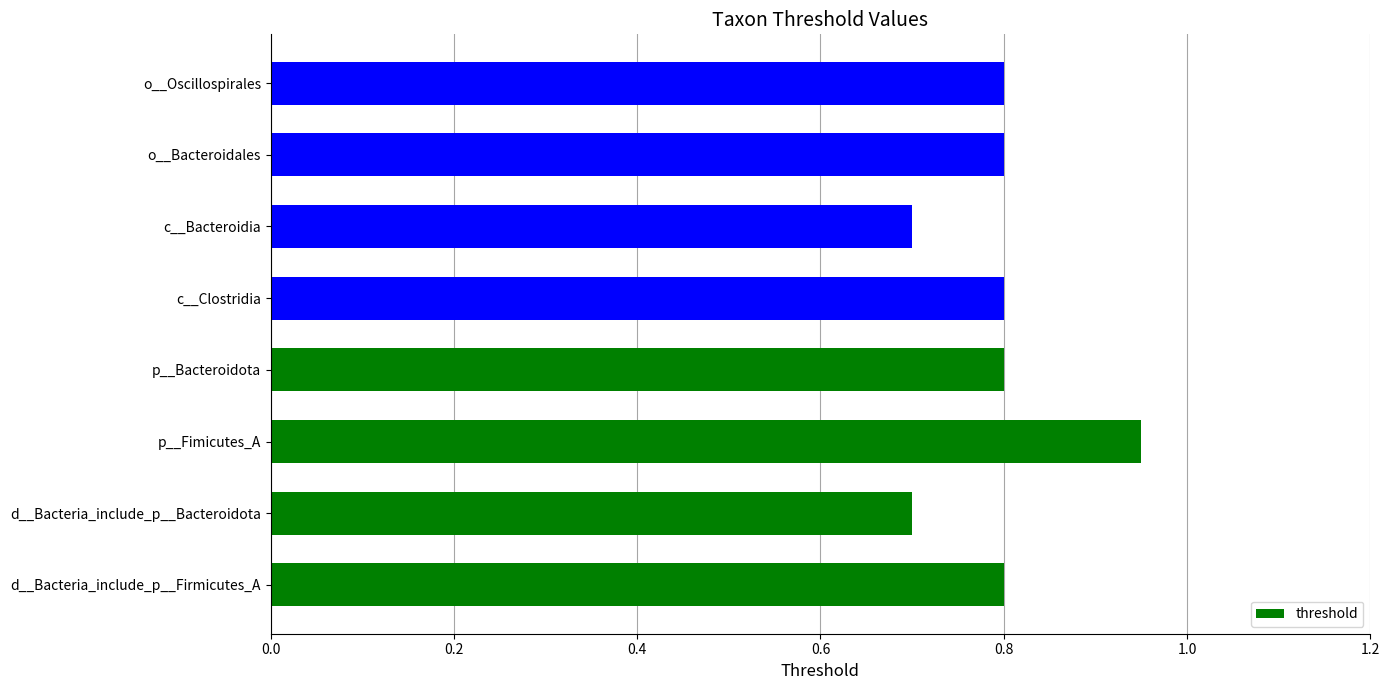

Read the value at o__Bacteroidales.

0.8